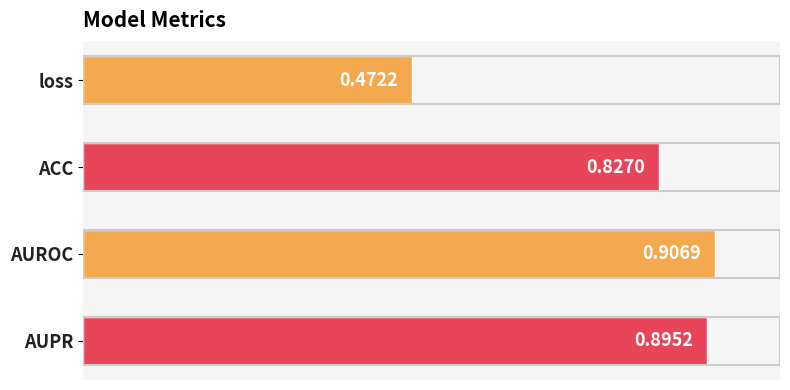

Rank the categories by value from highest to lowest.

AUROC, AUPR, ACC, loss